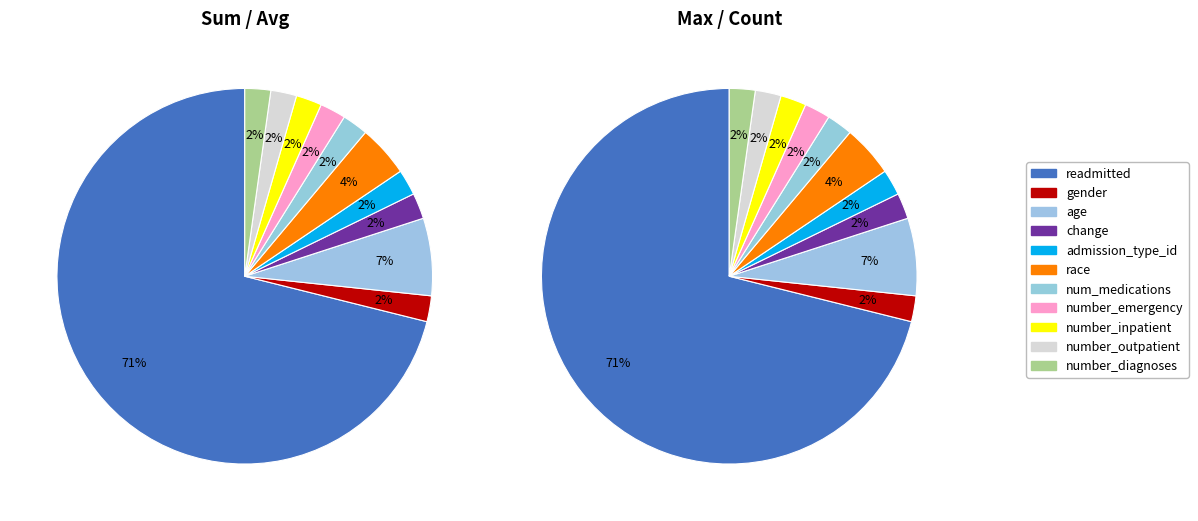

Is it true that number_emergency is 2% of the pie?

True